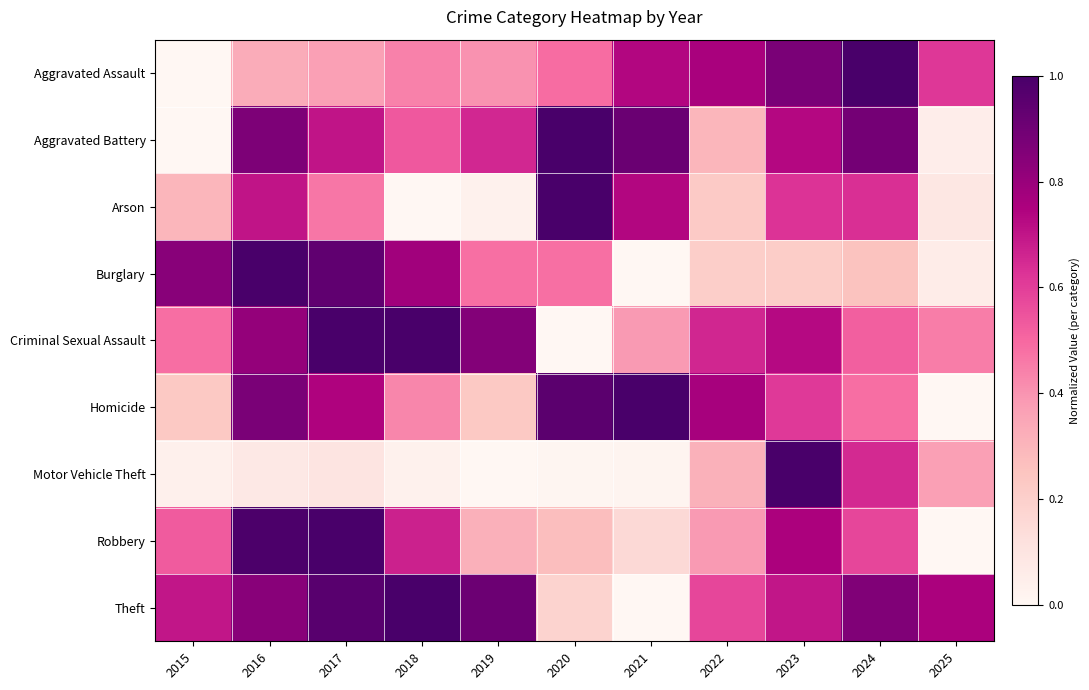

Reading right to left, extract all data points from this chart.

Aggravated Assault: 2025=0.6	2024=1.0	2023=0.9	2022=0.8	2021=0.7	2020=0.5	2019=0.4	2018=0.4	2017=0.4	2016=0.3	2015=0.0
Aggravated Battery: 2025=0.1	2024=0.9	2023=0.7	2022=0.3	2021=0.9	2020=1.0	2019=0.7	2018=0.5	2017=0.7	2016=0.9	2015=0.0
Arson: 2025=0.1	2024=0.6	2023=0.6	2022=0.2	2021=0.7	2020=1.0	2019=0.0	2018=0.0	2017=0.5	2016=0.7	2015=0.3
Burglary: 2025=0.1	2024=0.3	2023=0.2	2022=0.2	2021=0.0	2020=0.5	2019=0.5	2018=0.8	2017=0.9	2016=1.0	2015=0.8
Criminal Sexual Assault: 2025=0.5	2024=0.5	2023=0.7	2022=0.7	2021=0.4	2020=0.0	2019=0.8	2018=1.0	2017=1.0	2016=0.8	2015=0.5
Homicide: 2025=0.0	2024=0.5	2023=0.6	2022=0.8	2021=1.0	2020=1.0	2019=0.2	2018=0.4	2017=0.7	2016=0.9	2015=0.2
Motor Vehicle Theft: 2025=0.4	2024=0.6	2023=1.0	2022=0.3	2021=0.0	2020=0.0	2019=0.0	2018=0.0	2017=0.1	2016=0.1	2015=0.0
Robbery: 2025=0.0	2024=0.6	2023=0.8	2022=0.4	2021=0.2	2020=0.3	2019=0.3	2018=0.7	2017=1.0	2016=1.0	2015=0.5
Theft: 2025=0.8	2024=0.9	2023=0.7	2022=0.6	2021=0.0	2020=0.2	2019=0.9	2018=1.0	2017=1.0	2016=0.8	2015=0.7